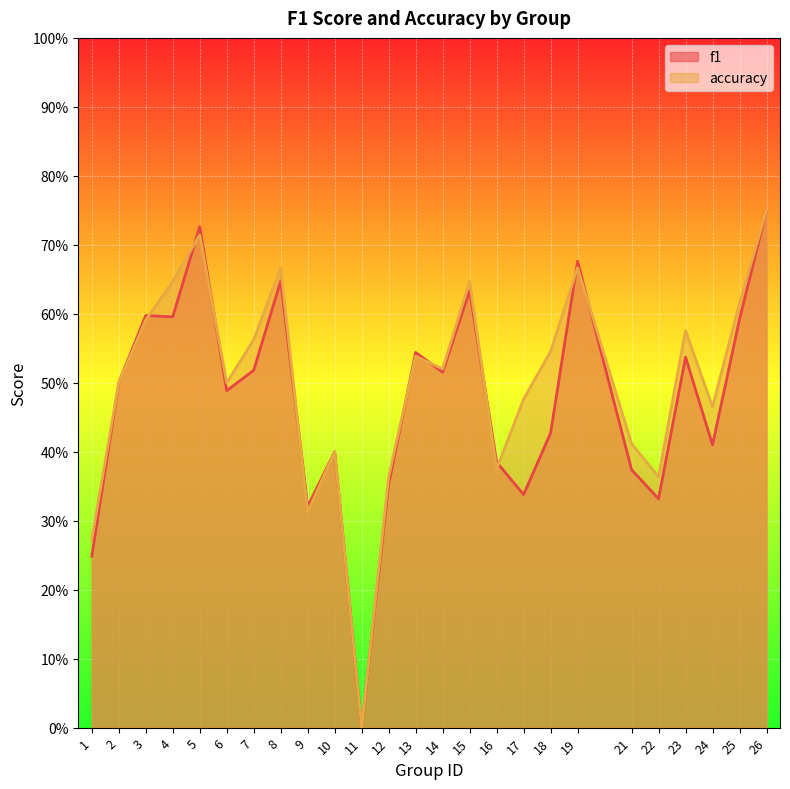

What is the difference between the maximum and minimum values in the accuracy series?

0.8